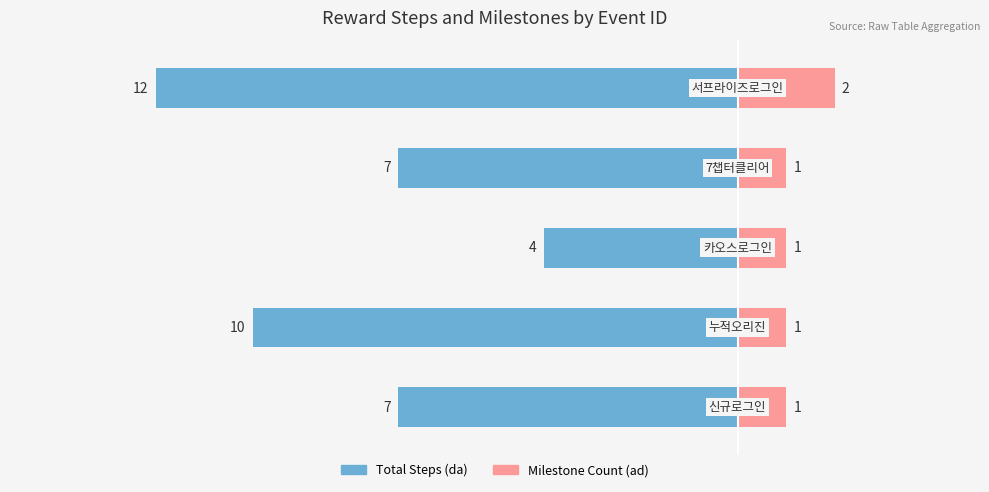

The Total Steps (da) series shows -16 at −5.0. True or false?

False